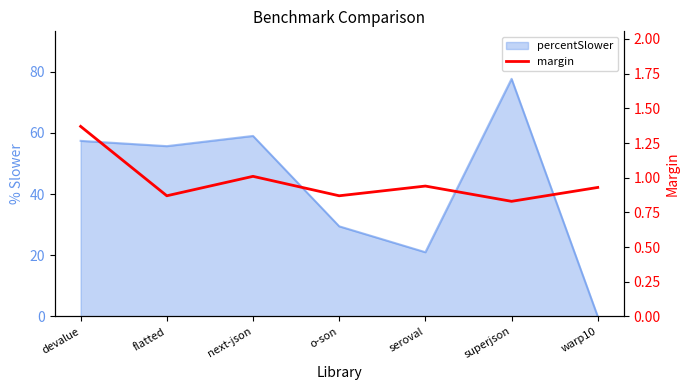

True or false: the data has more than 1 interior local peaks.

True